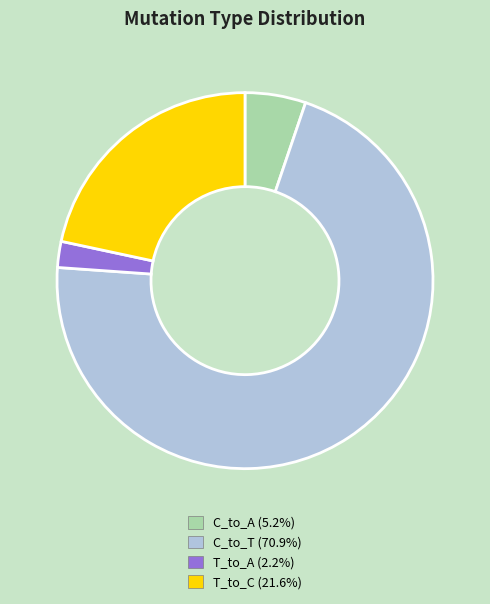

Is there a majority slice in this chart?

Yes